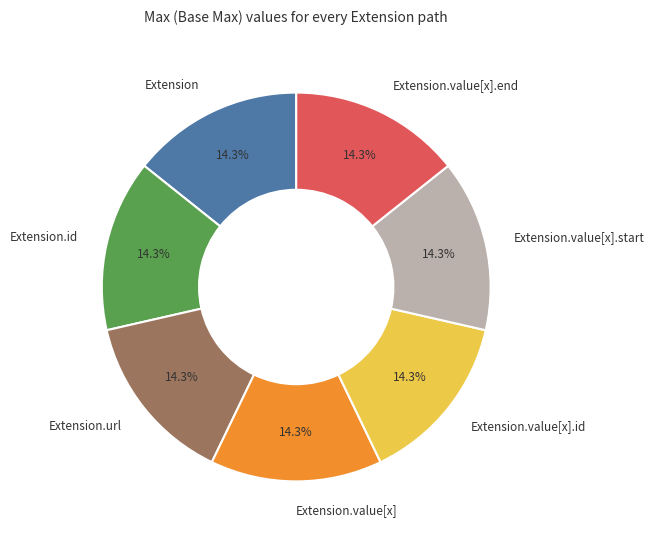

Is there any slice that represents more than half of the pie?

No